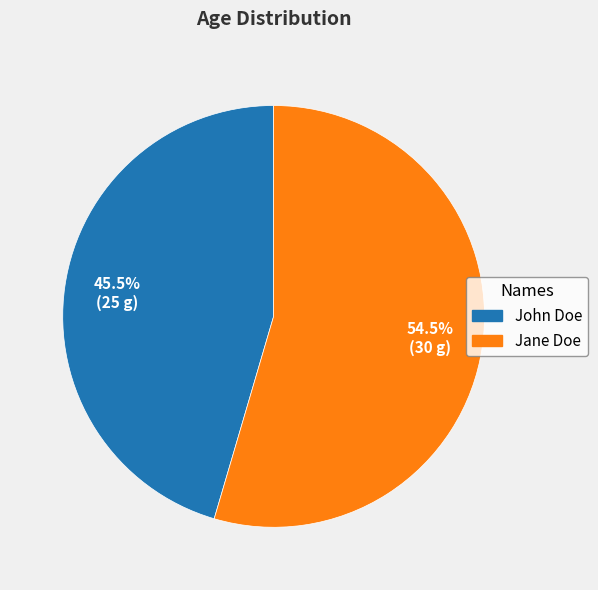

What percentage is NOT represented by John Doe?

54.5%